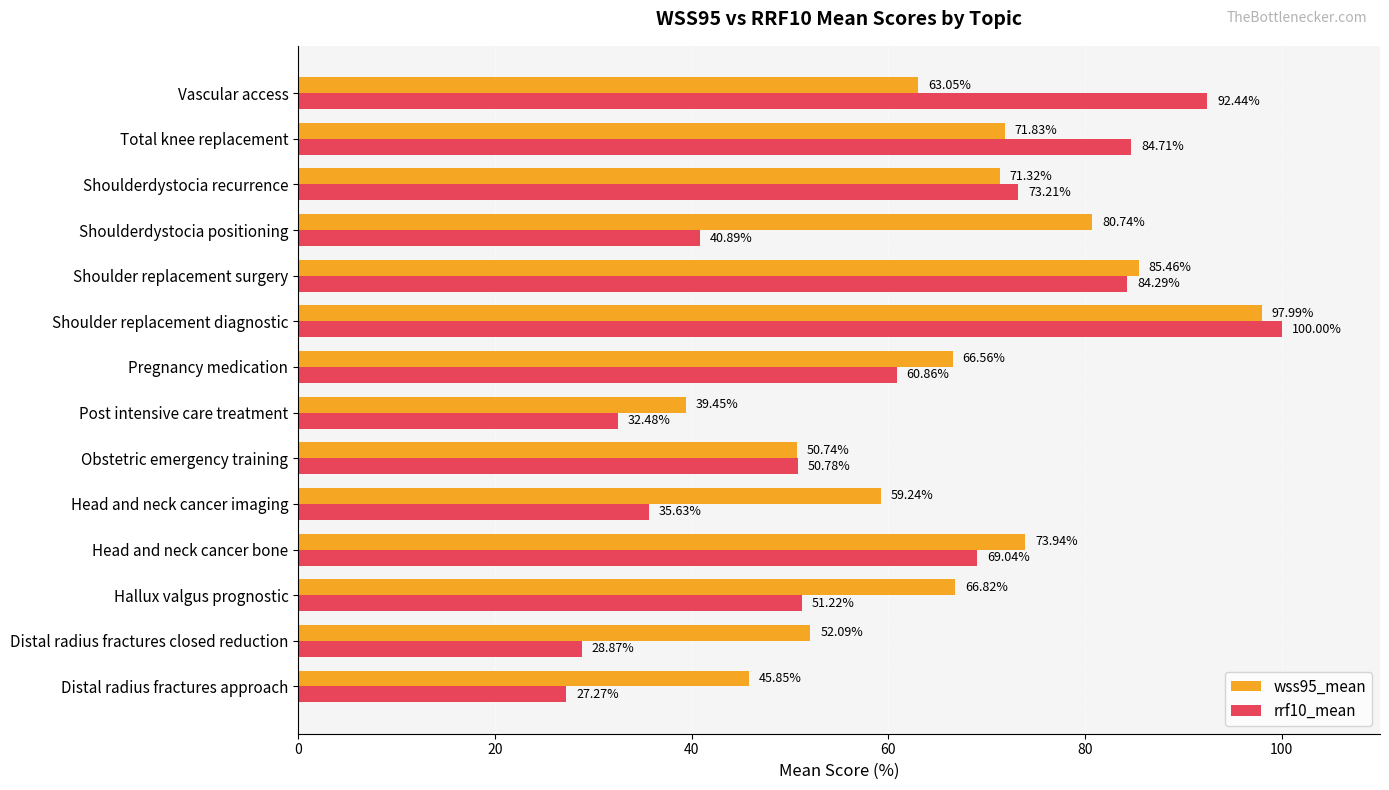

What is the average value of the rrf10_mean series?

59.4